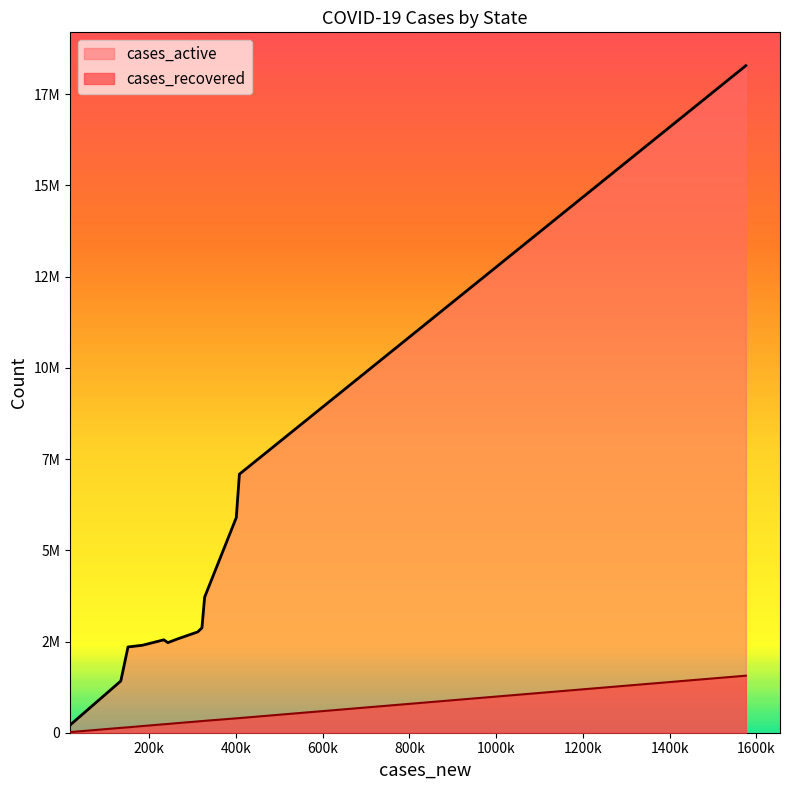

At Melaka, list the series in order from largest to smallest.

cases_active, cases_recovered